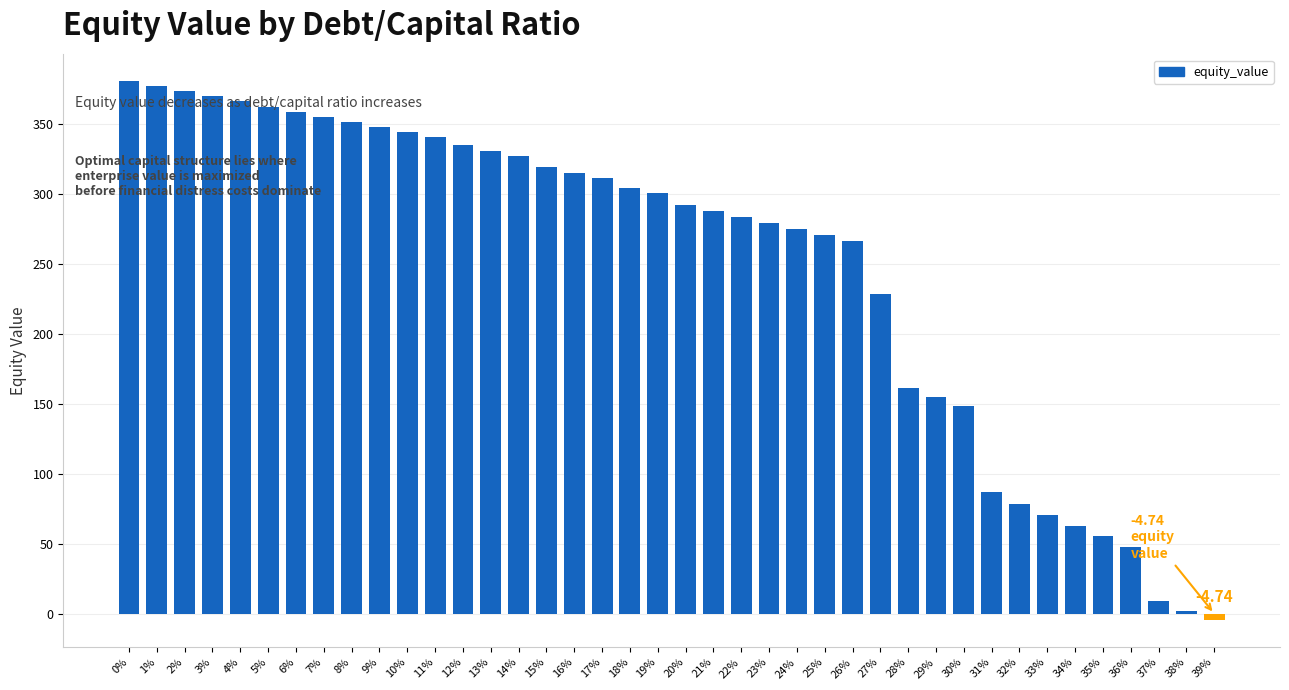

How many data points are less than 300?

20